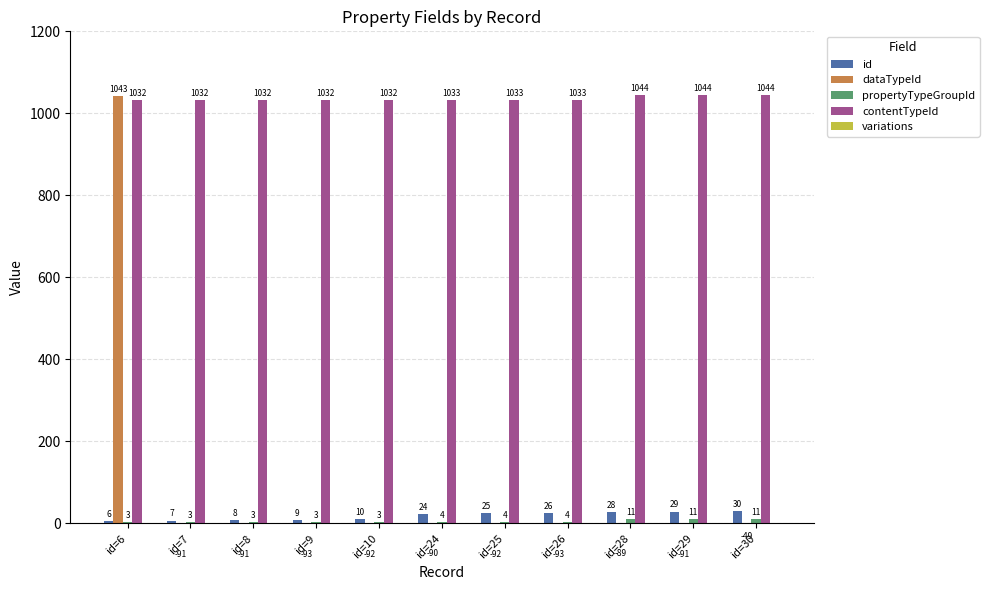

What is the difference between the maximum and minimum values in the contentTypeId series?

12